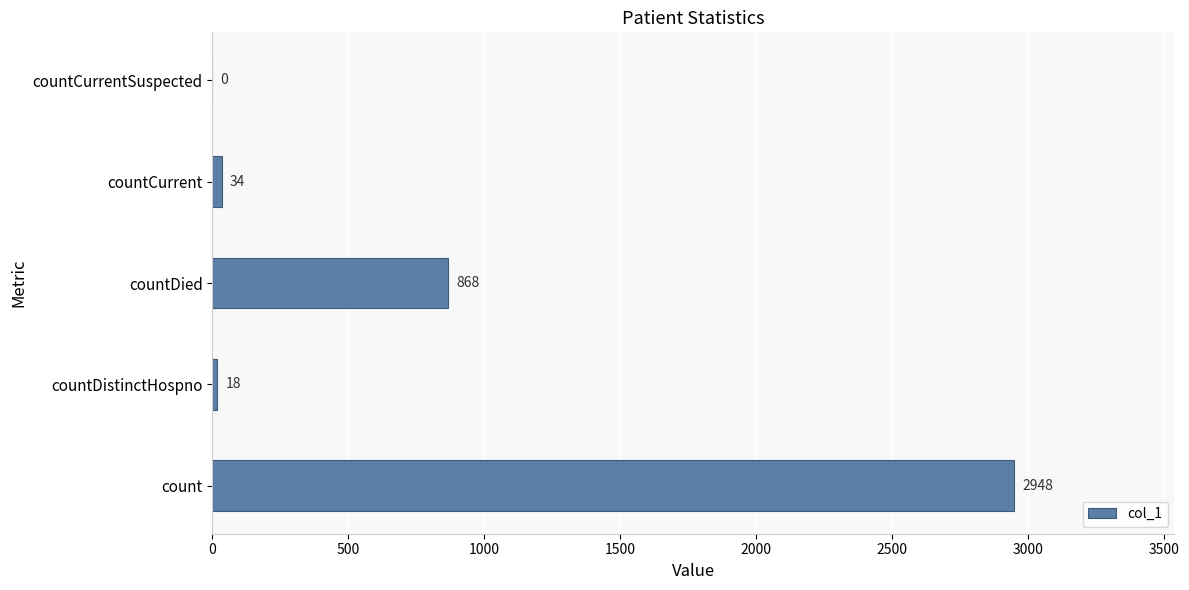

Where is the data nearest to the value 1474?

countDied